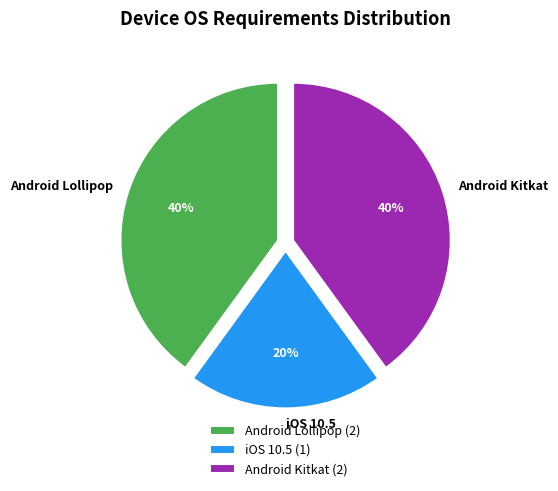

Combined, do iOS 10.5 and Android Kitkat account for over 50%?

Yes